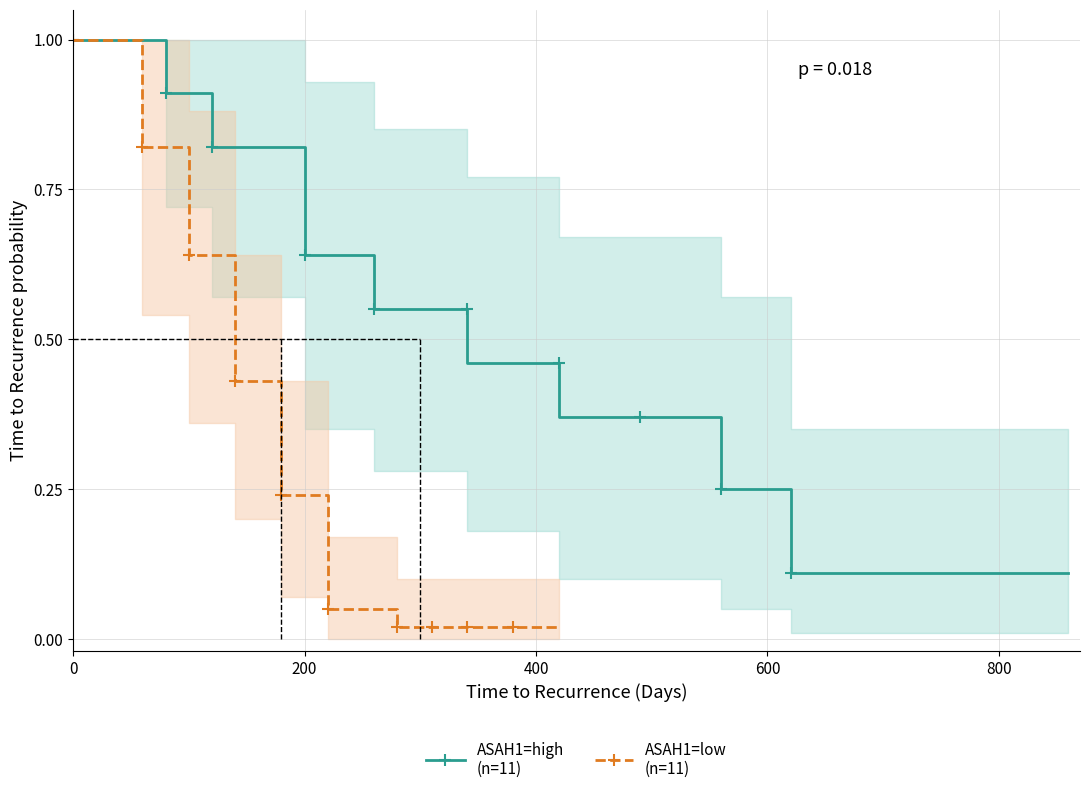

True or false: ASAH1=low
(n=11) and ASAH1=high
(n=11) cross at least once.

False